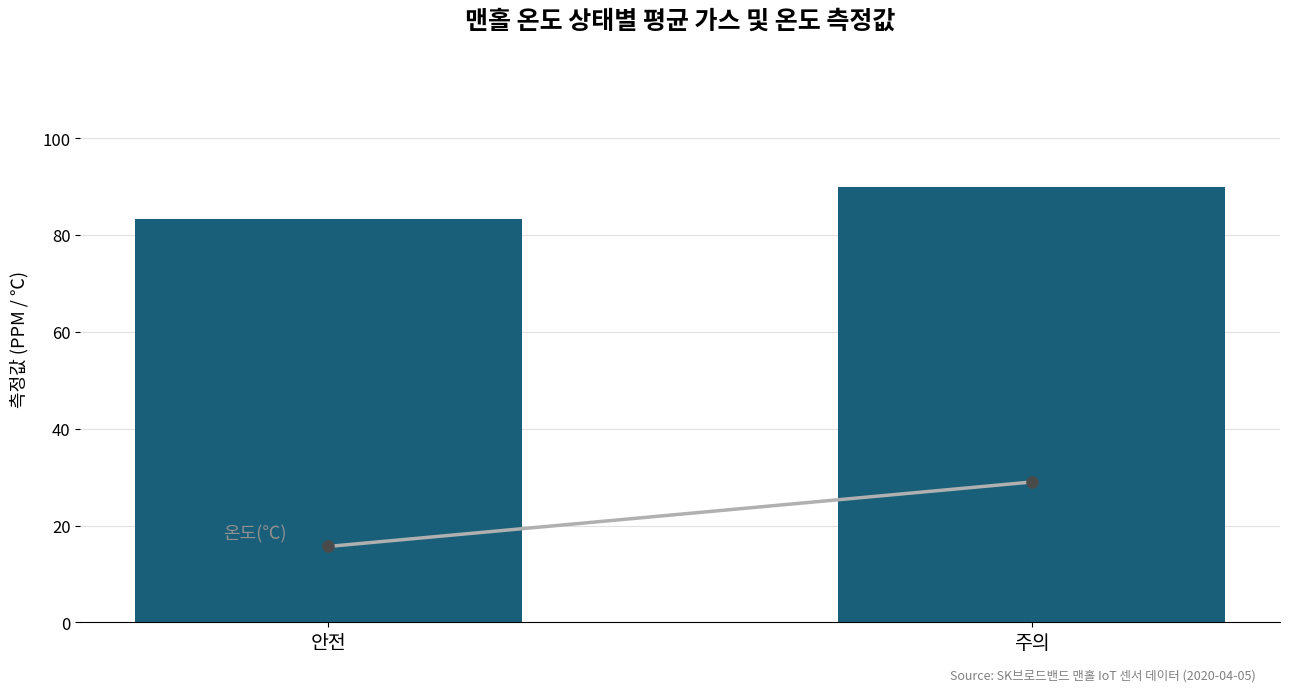

Rank the categories by value from lowest to highest.

안전, 주의